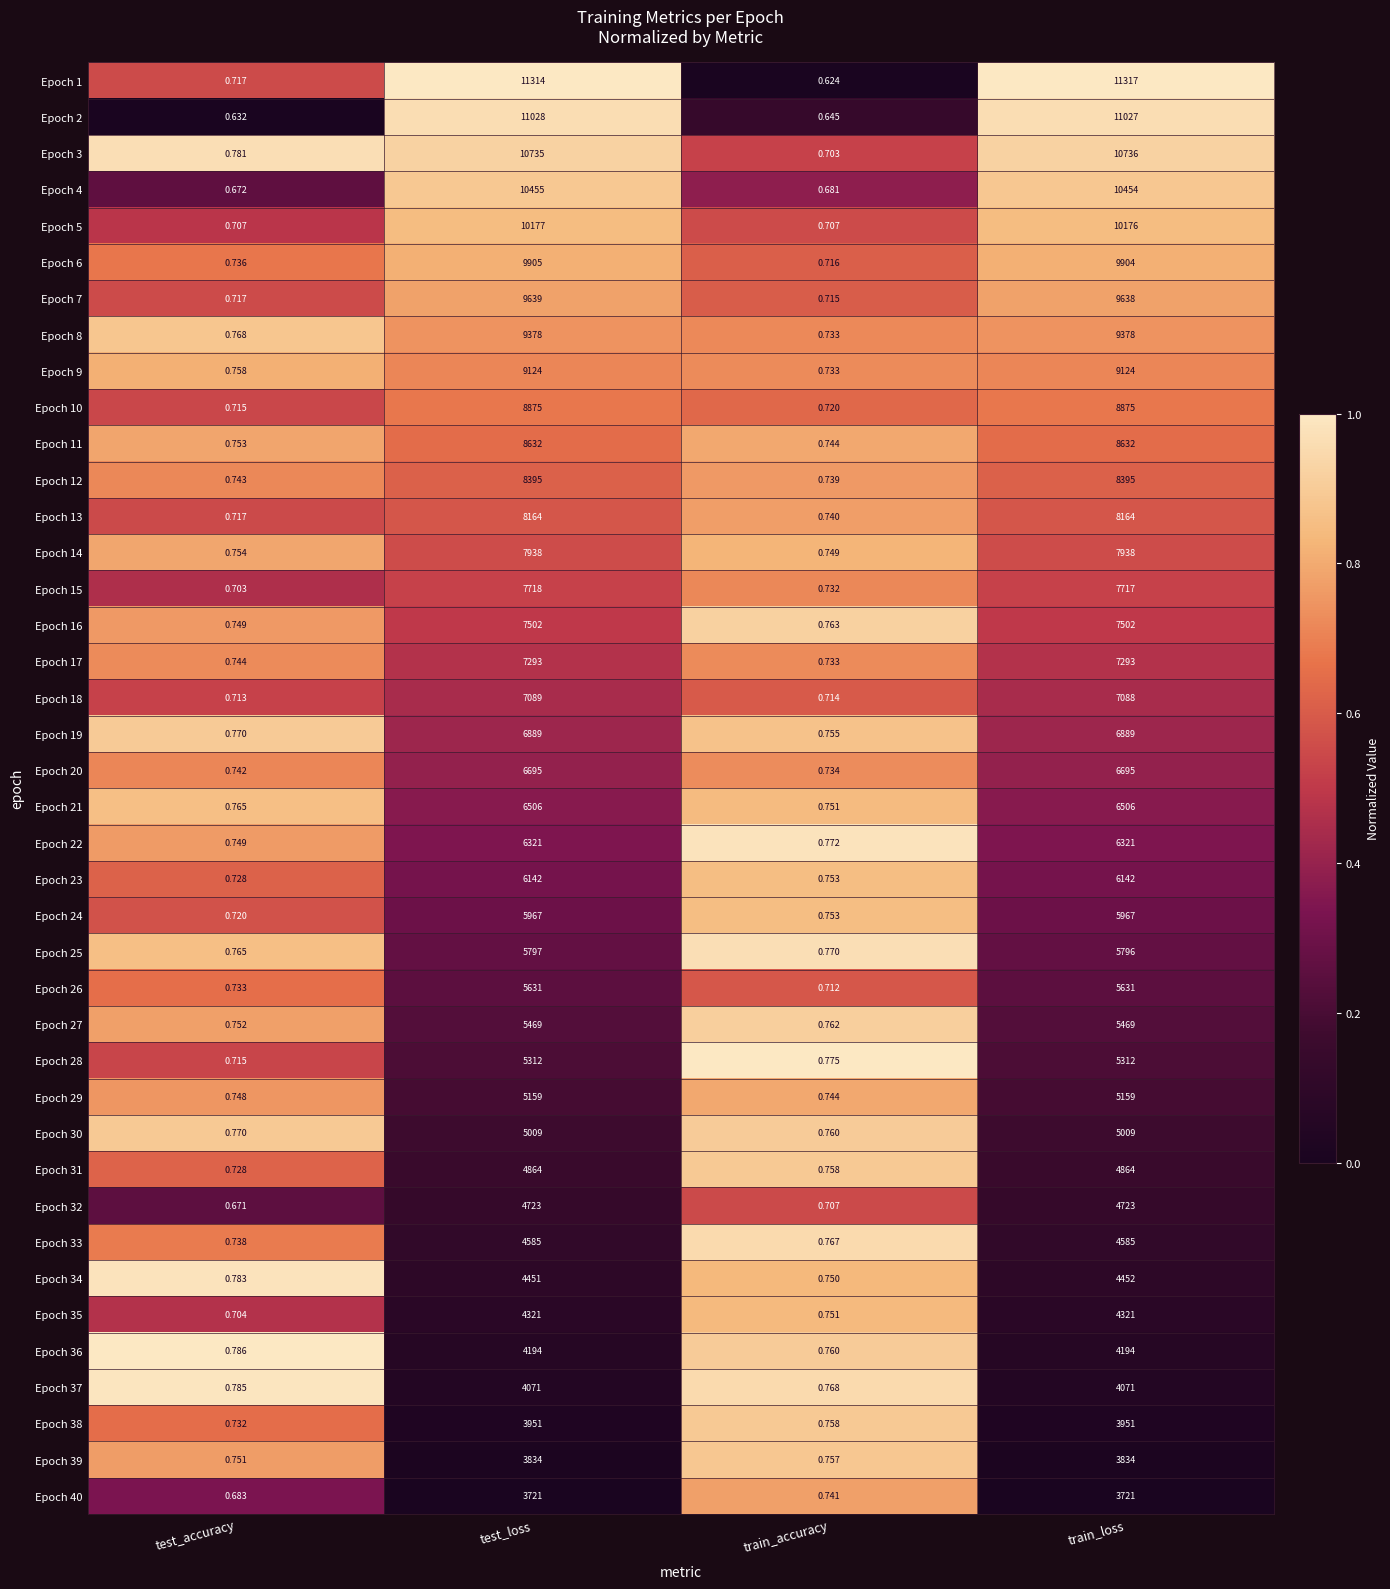

Which category has the highest value across all series?

train_loss